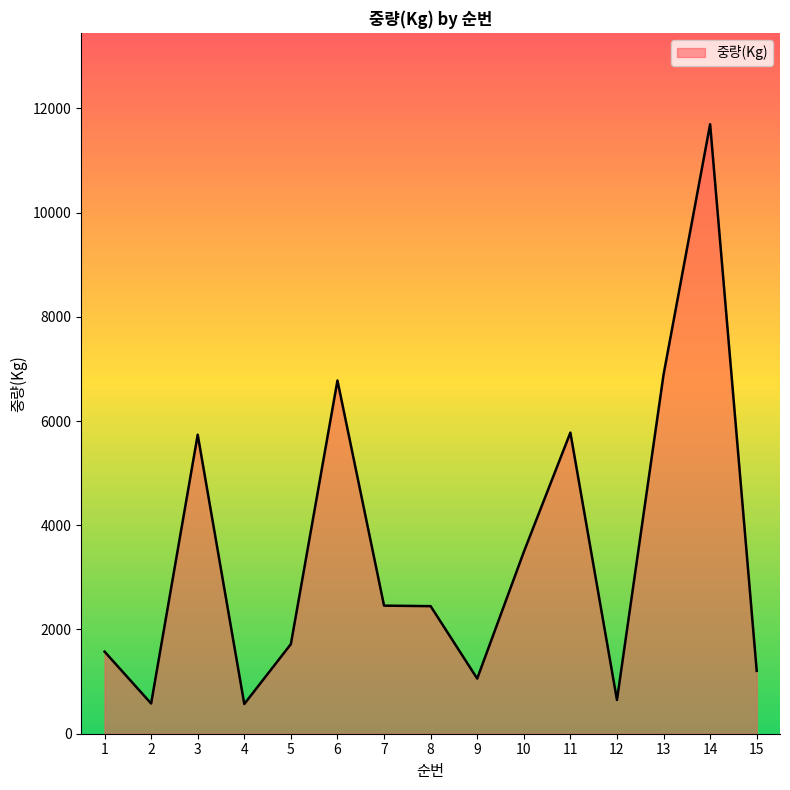

Does the chart display data point markers on the line(s)?

No